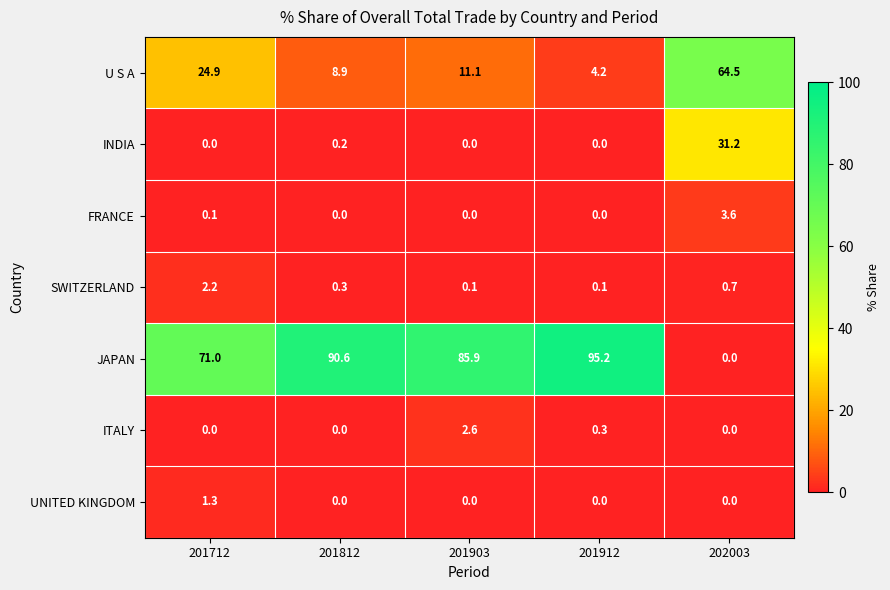

What is the average value of the U S A series?

22.7